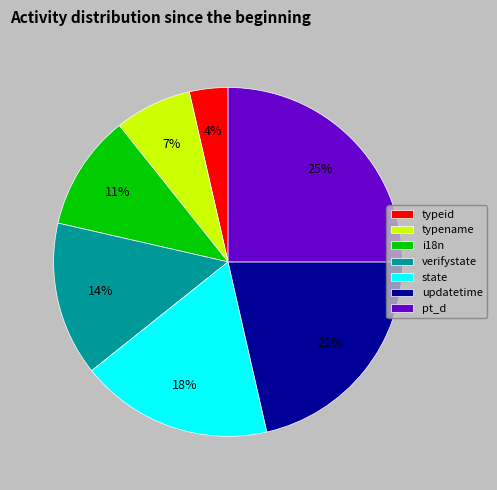

Rank the categories by value from lowest to highest.

typeid, typename, i18n, verifystate, state, updatetime, pt_d